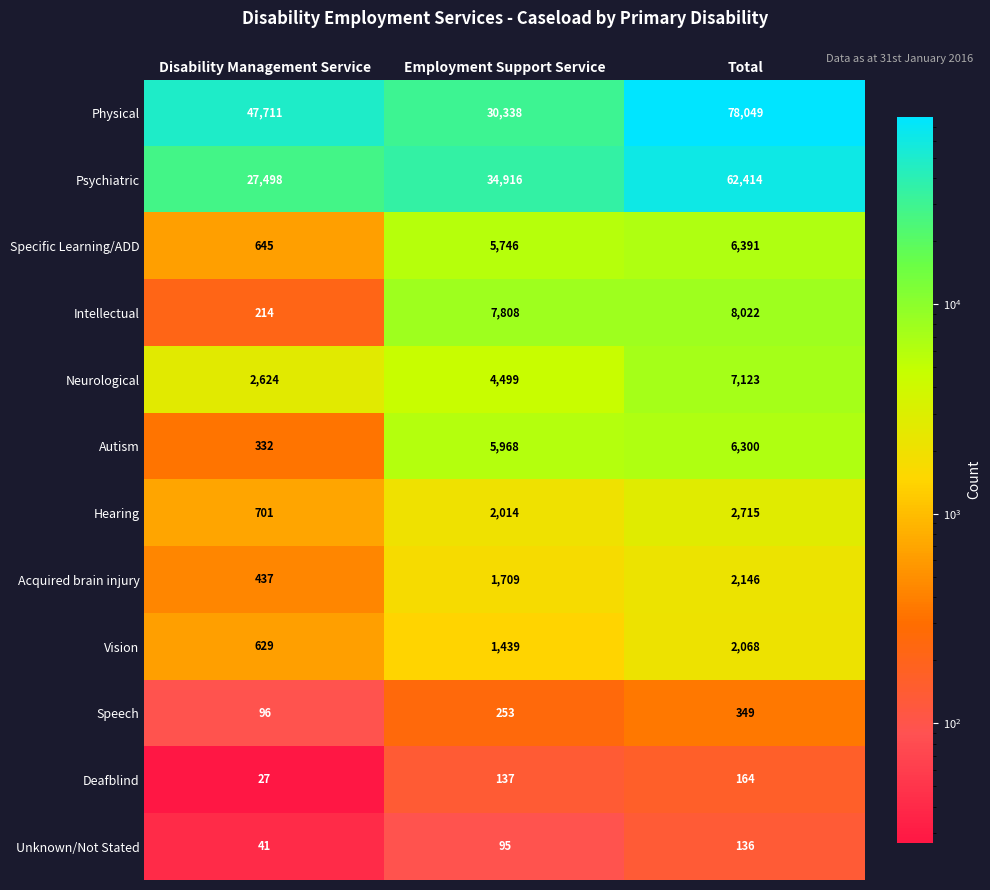

What is the total value across all series at Total?

175877